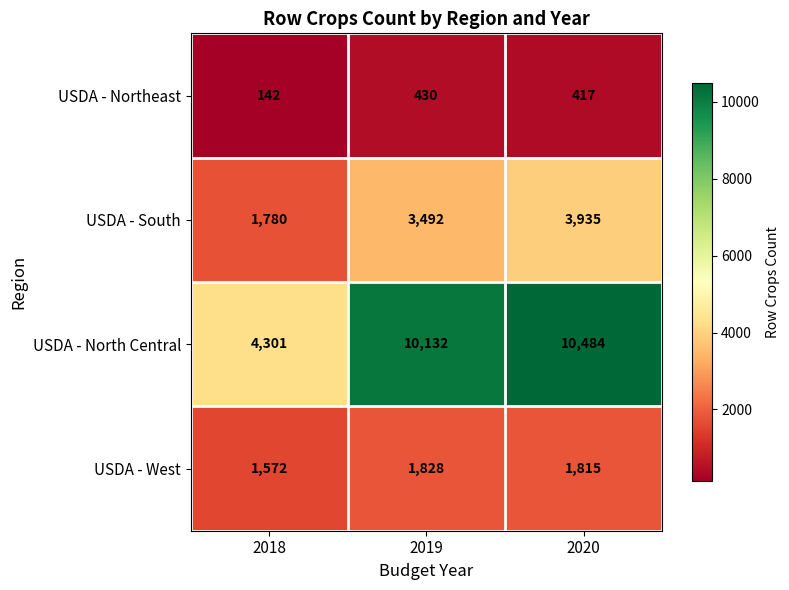

What is the sum of the USDA - North Central values at 2019 and 2020?

20616